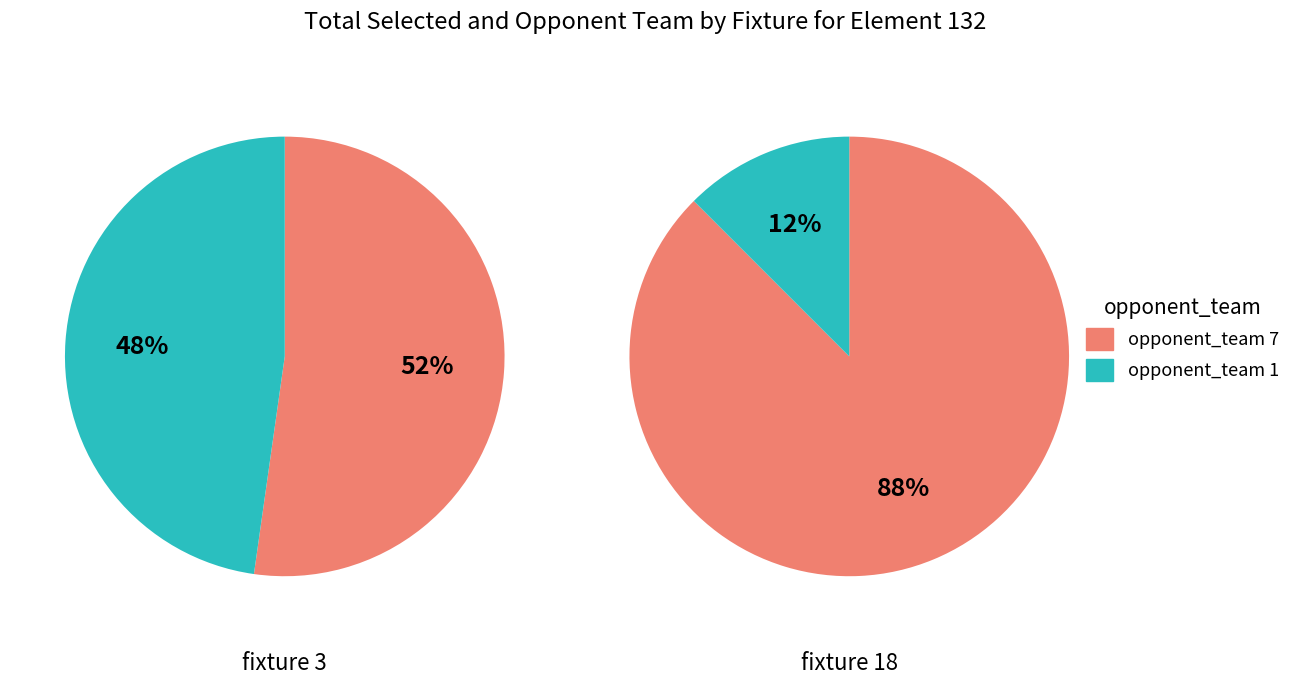

The opponent_team 1 slice represents 40% of the pie. True or false?

False